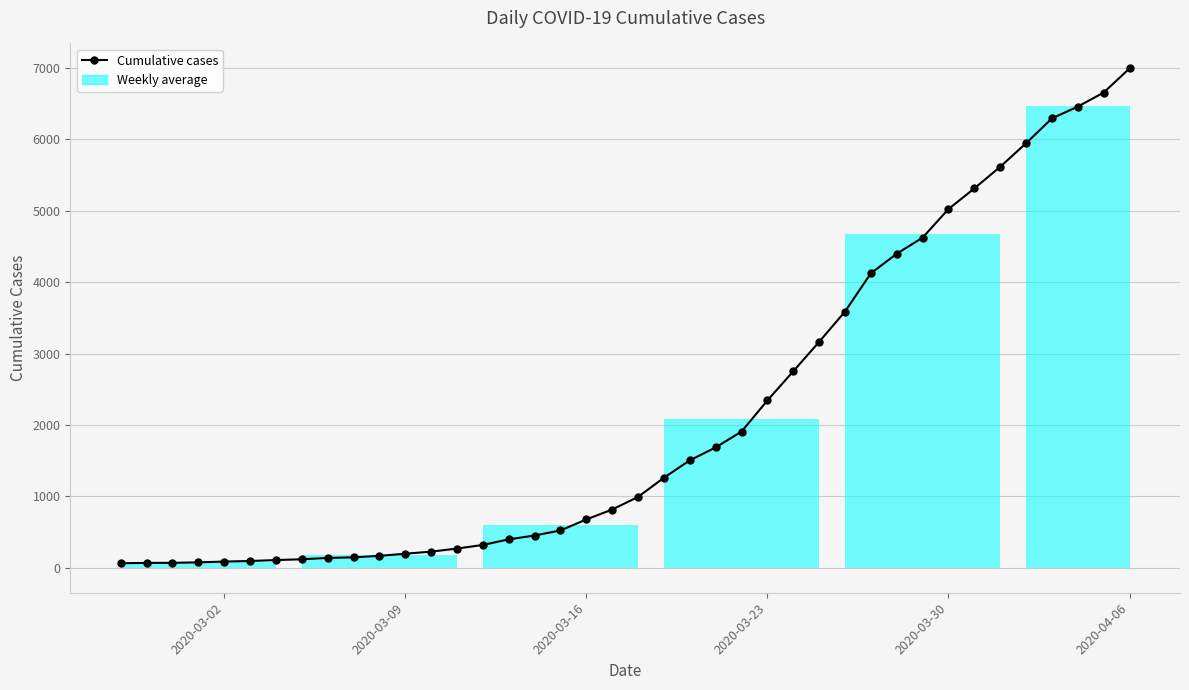

What is the greatest value displayed?

6995